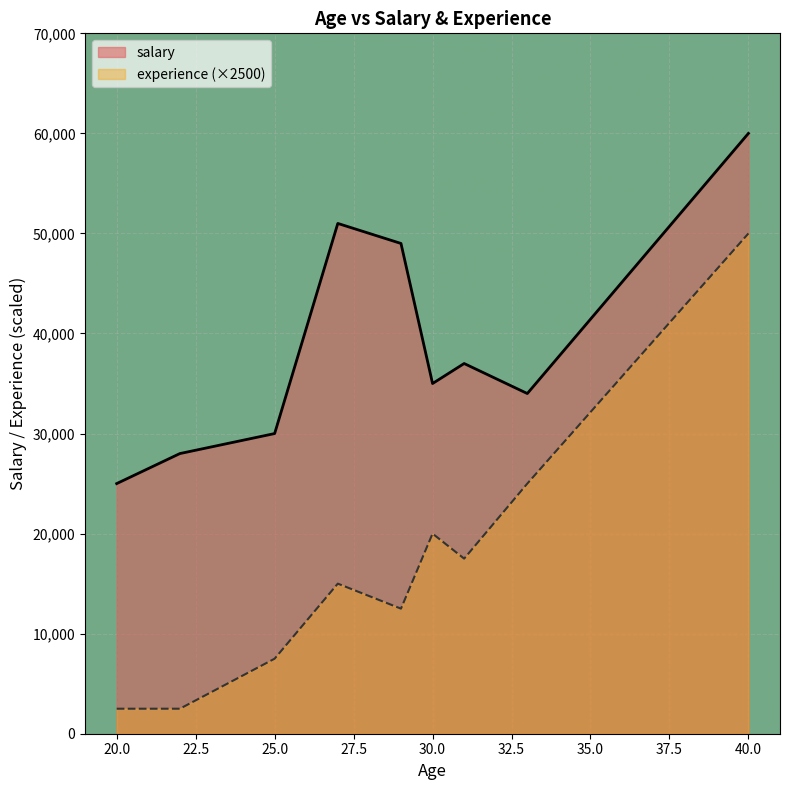

True or false: salary and experience intersect in this chart.

False